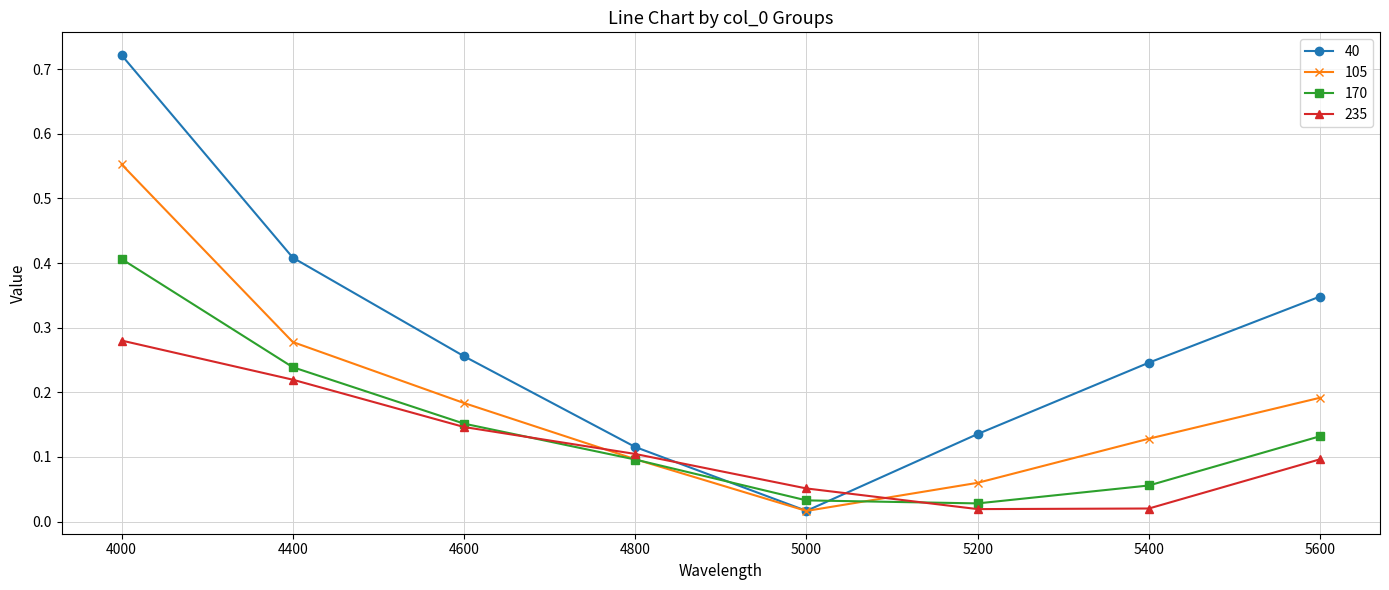

Does the chart have visible grid lines?

Yes